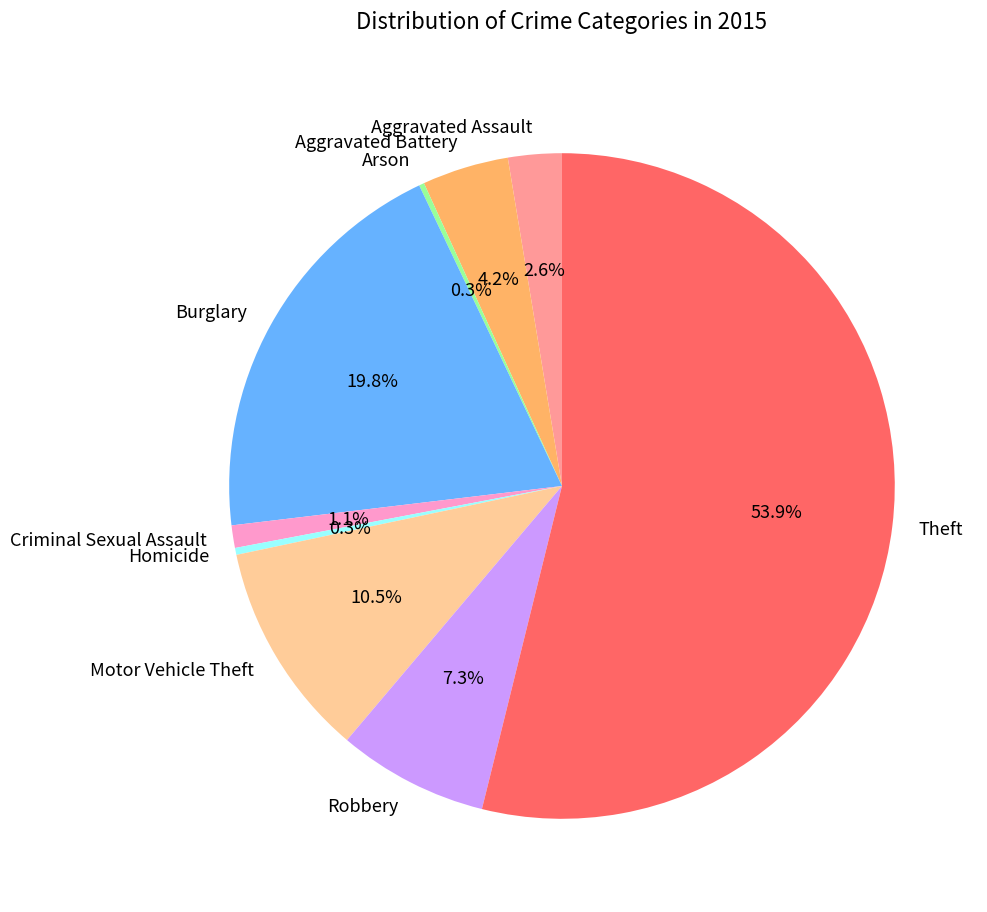

Which slice represents more than half of the pie?

Theft